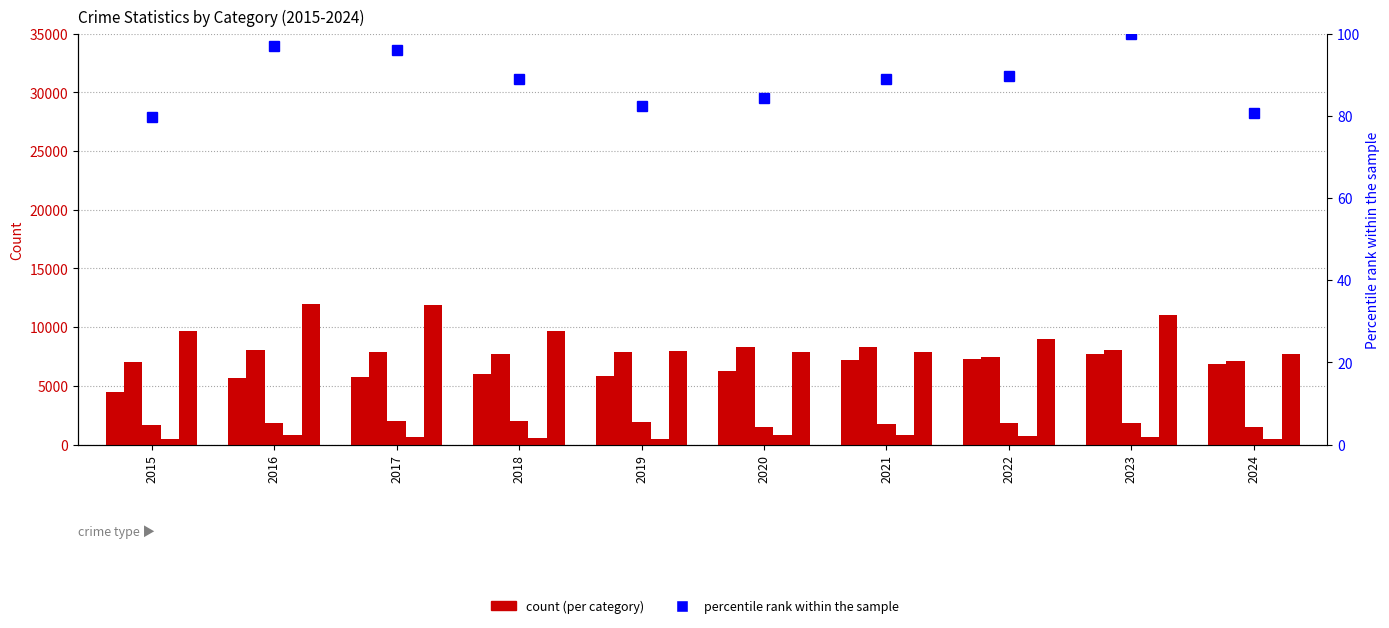

What is the value of the Robbery bar at the 5th from the left?

7995.0